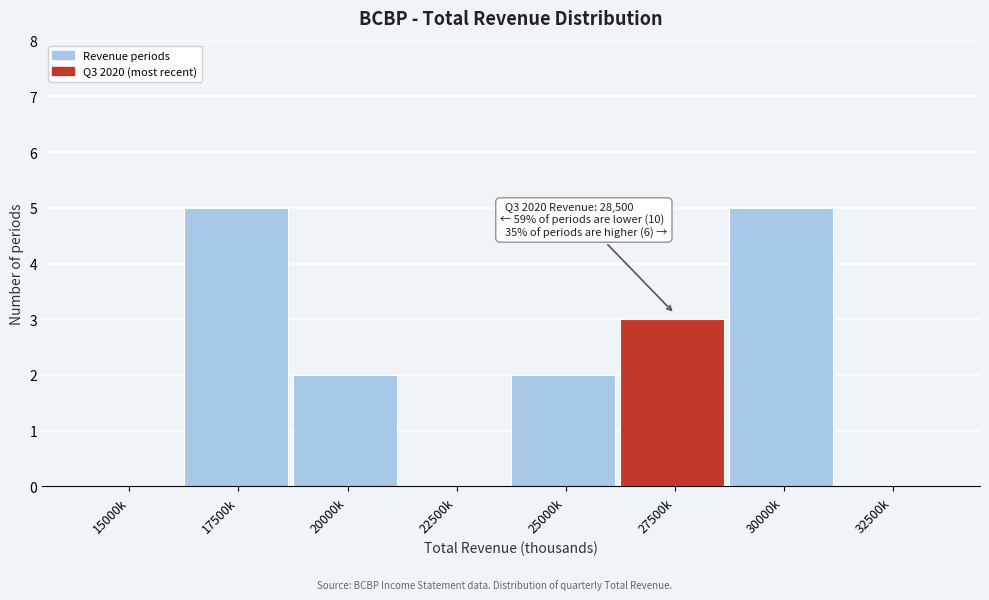

Reading right to left, extract all data points from this chart.

32500k=0	30000k=5	27500k=3	25000k=2	22500k=0	20000k=2	17500k=5	15000k=0